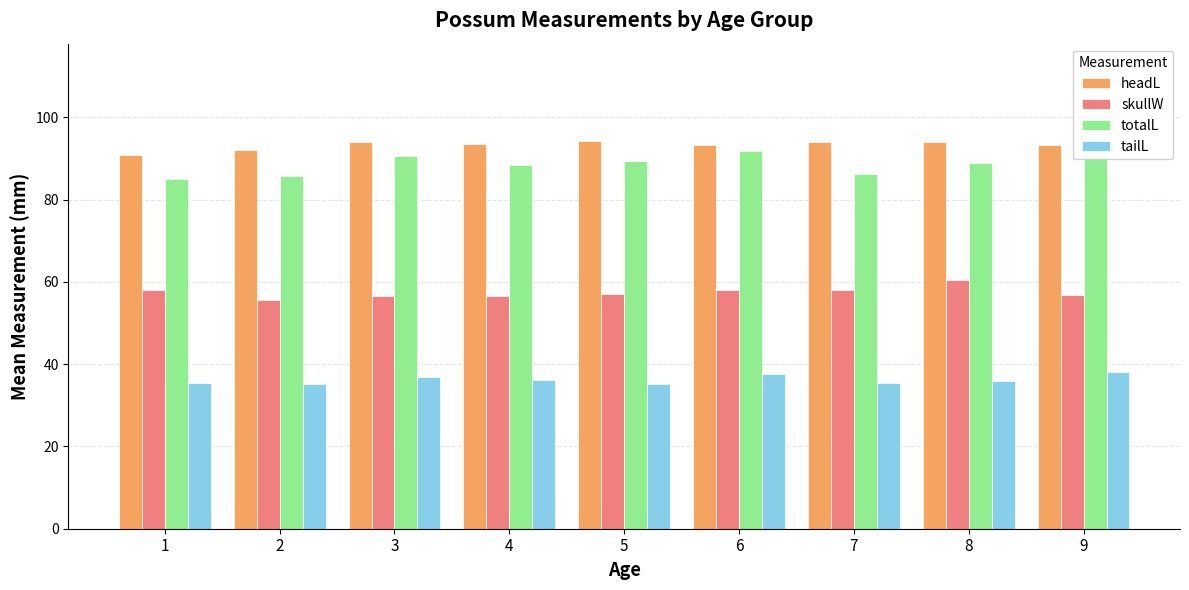

What is the spread (max minus min) of values at 7?

58.4